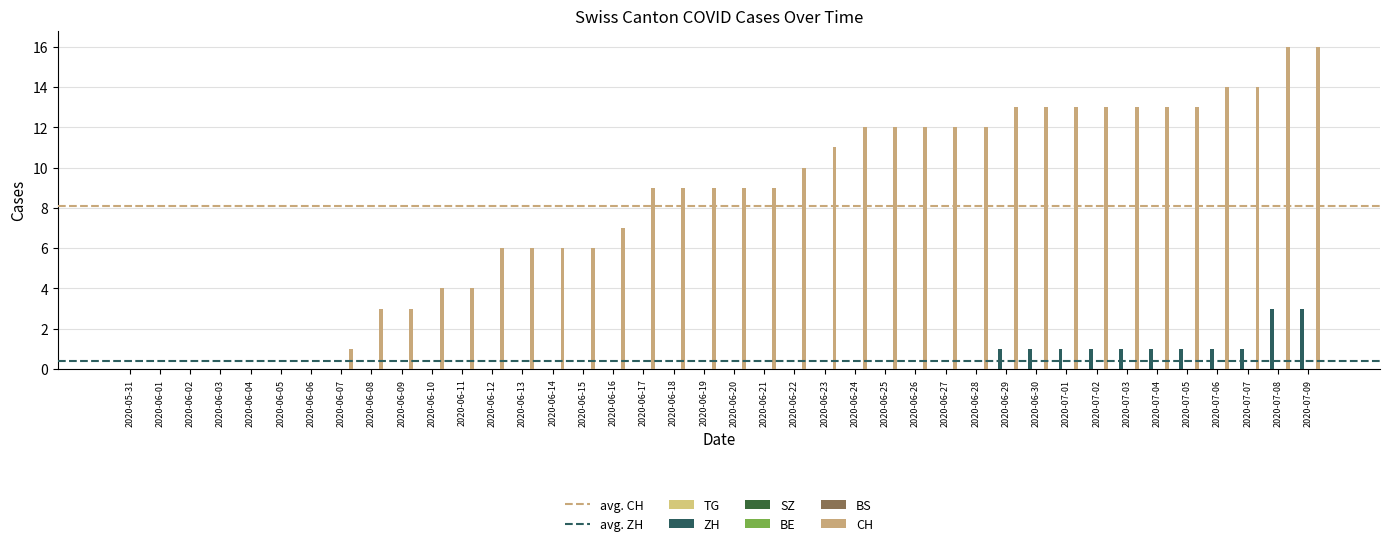

Which category has the lowest value across all series?

2020-05-31